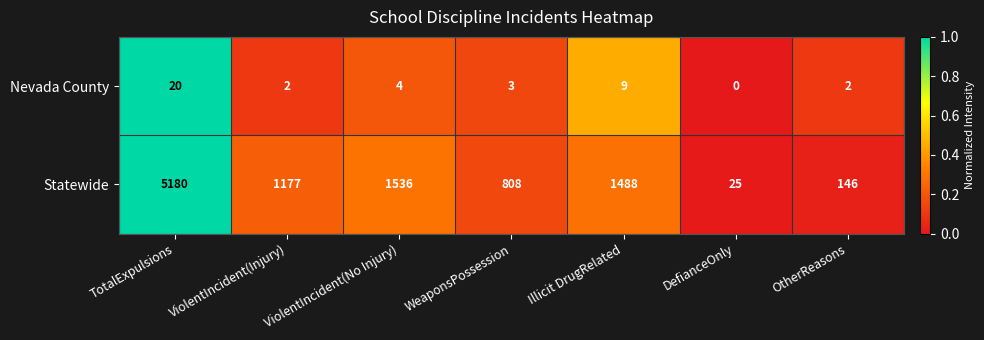

List the labels in order of Statewide value, largest first.

TotalExpulsions, ViolentIncident(No Injury), Illicit DrugRelated, ViolentIncident(Injury), WeaponsPossession, OtherReasons, DefianceOnly